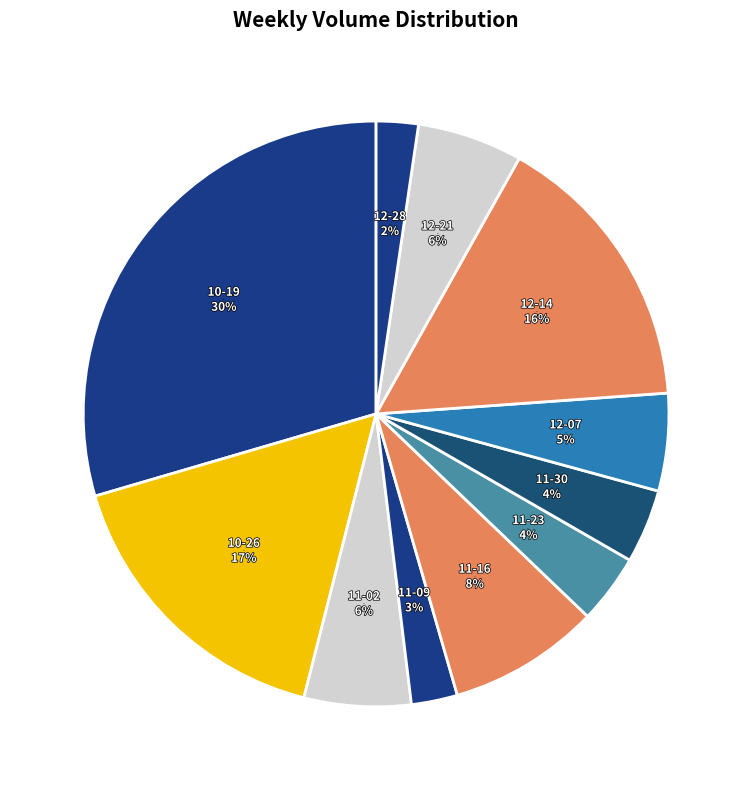

How many segments does this pie chart have?

11